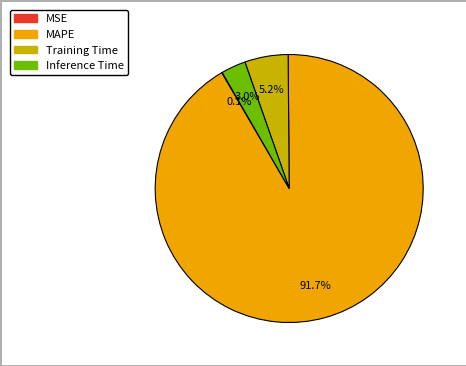

Is there a majority slice in this chart?

Yes